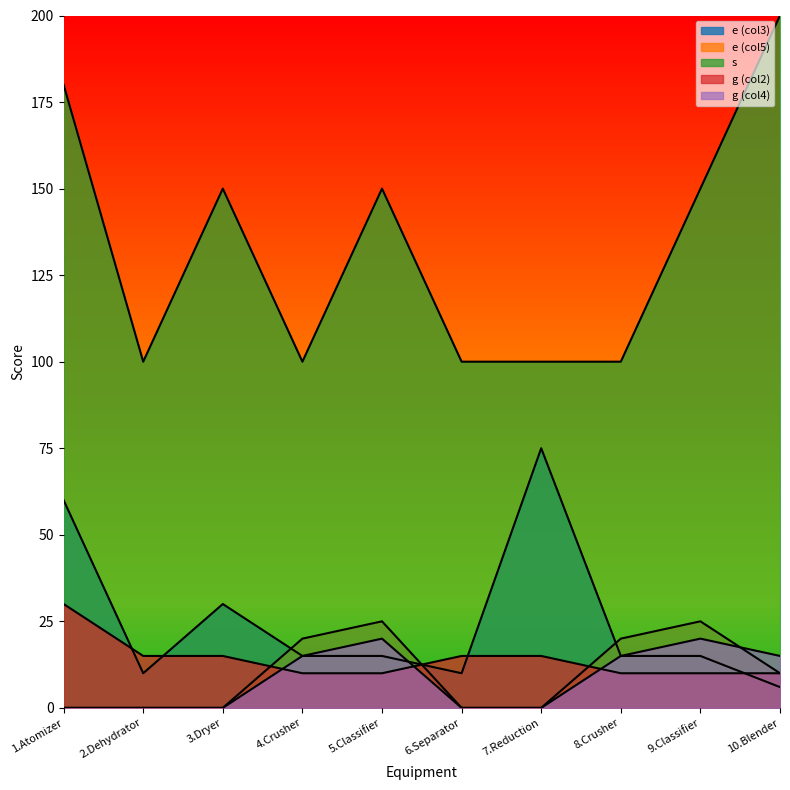

List the series in order of their peak value, lowest first.

g (col4), e (col5), g (col2), e (col3), s